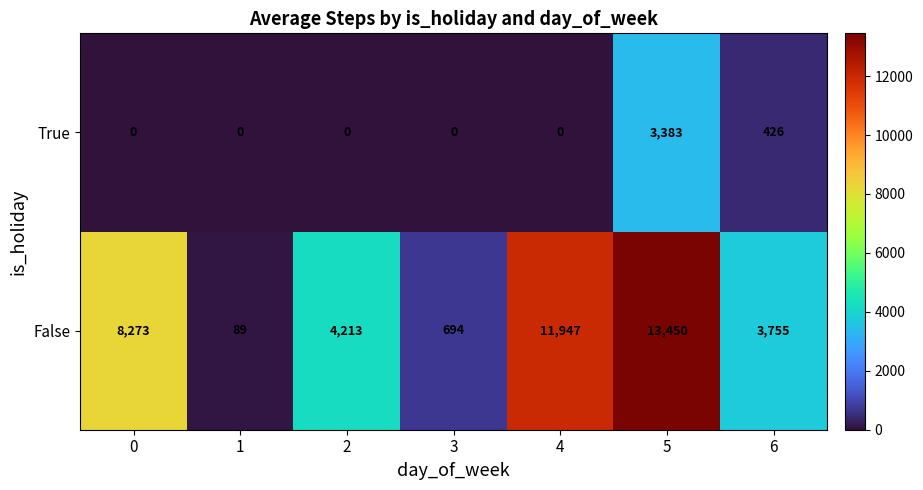

Reading right to left, list all the values displayed in this chart.

True: 6=426	5=3383	4=0	3=0	2=0	1=0	0=0
False: 6=3755	5=13450	4=11947	3=694	2=4213	1=89	0=8273